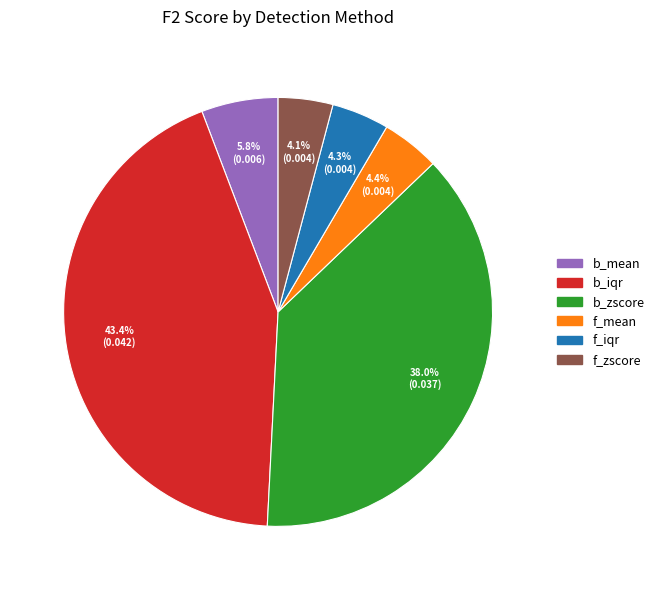

Which slice is the largest?

b_iqr